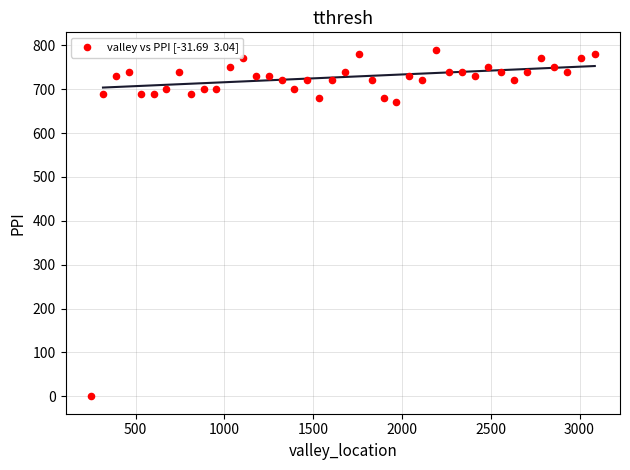

What Y value in the scatter plot is closest to 395?

670